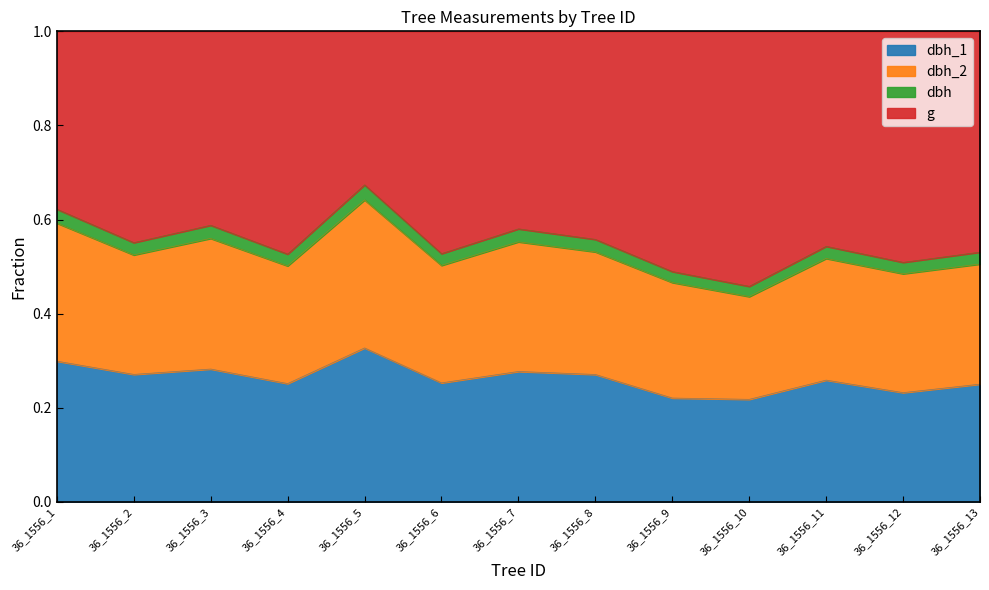

What is the value of the dbh point at the 7th from the left?

0.6